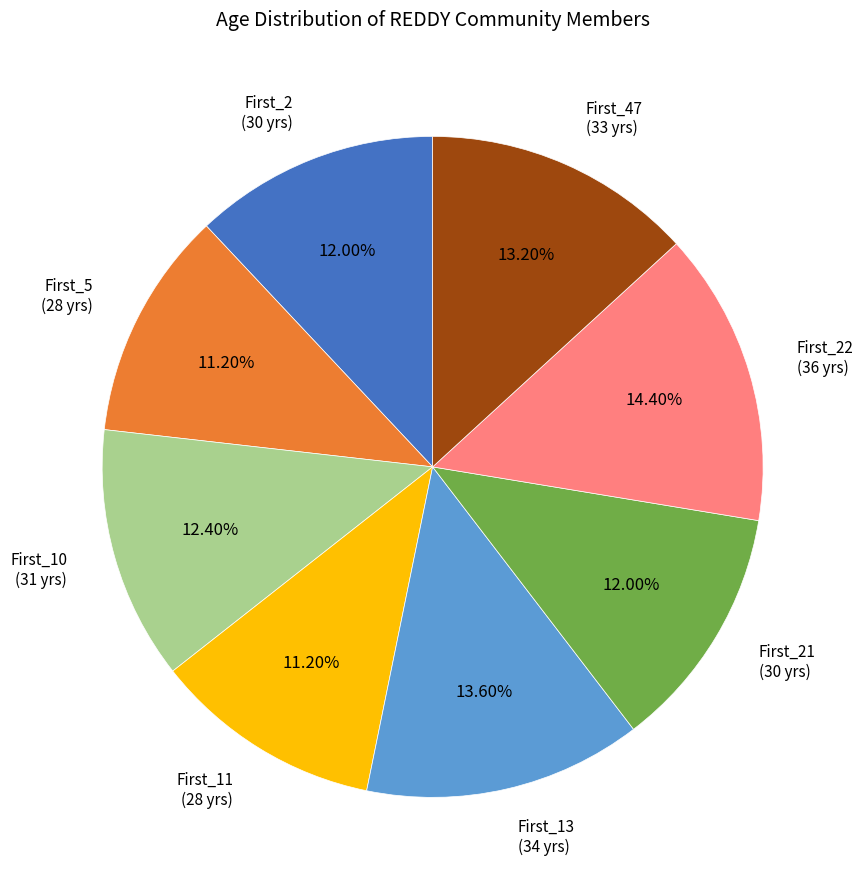

Approximately how many times larger is the value at First_22 (36 yrs) compared to First_21 (30 yrs)?

1.2